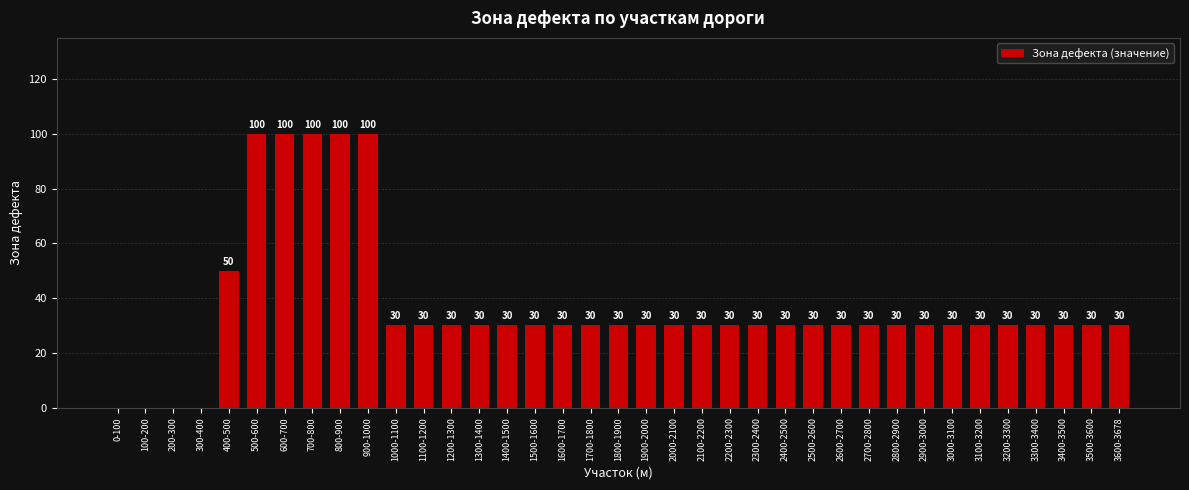

Between 900-1000 and 1200-1300, which is larger?

900-1000